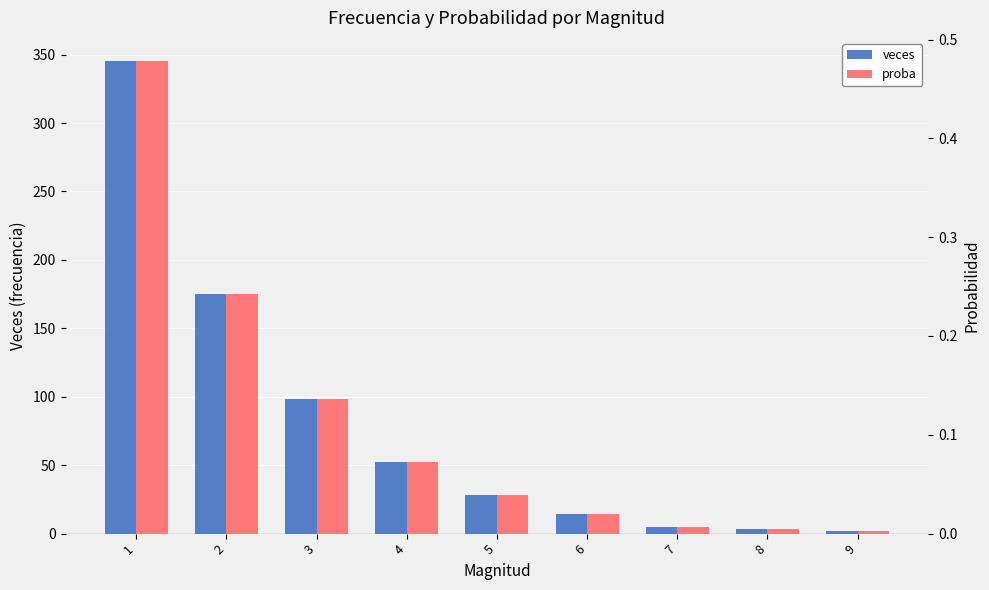

Reading left to right, transcribe all the data shown in this chart.

veces: 345.0	175.0	98.0	52.0	28.0	14.0	5.0	3.0	2.0
proba: 0.5	0.2	0.1	0.1	0.0	0.0	0.0	0.0	0.0